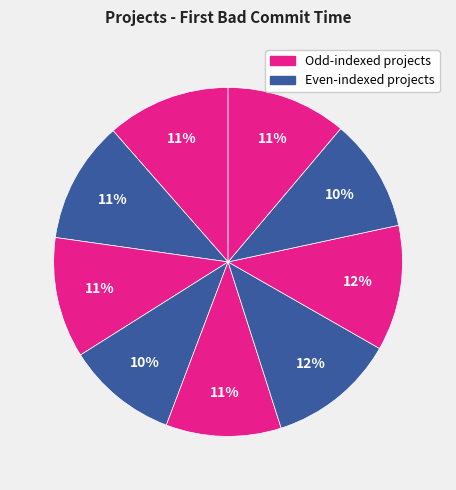

Count the number of slices in the pie.

9